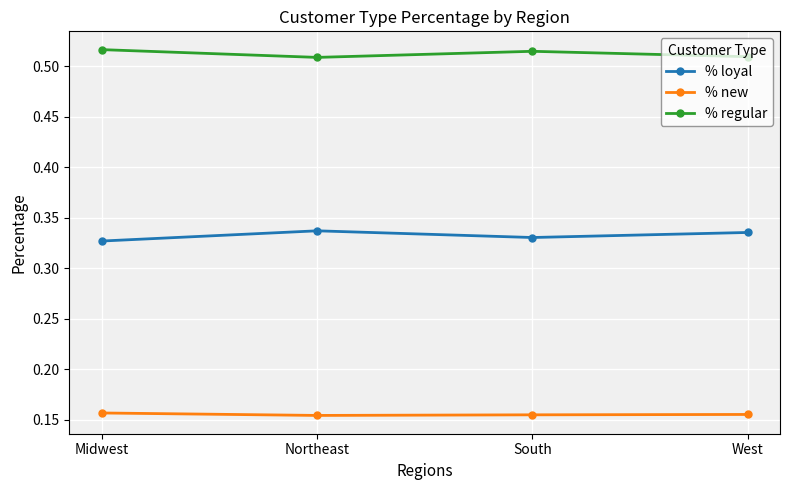

True or false: % regular has more than 0 points higher than both neighbors.

True